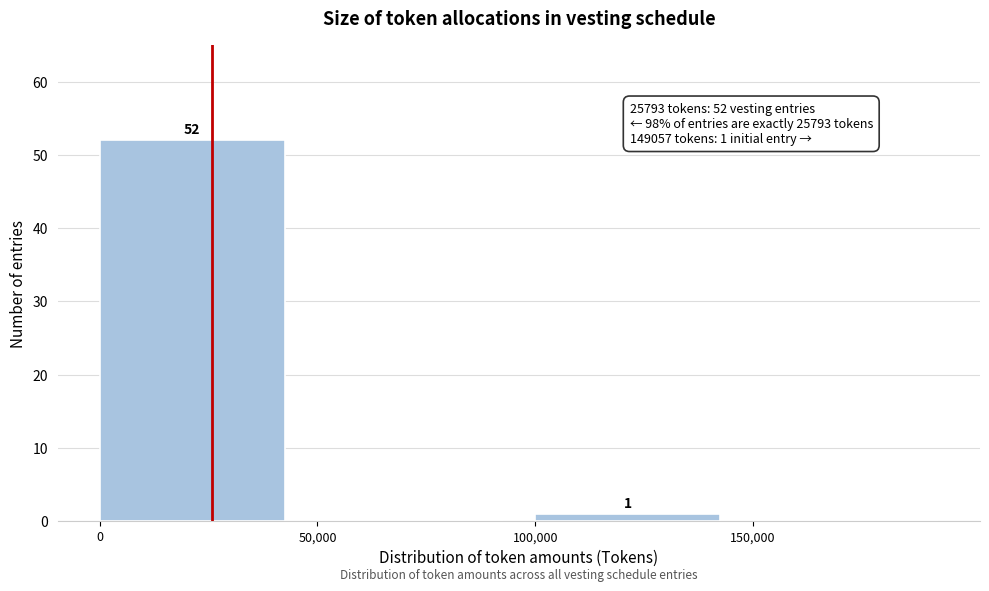

Over which range of the x-axis is the bar tallest?

0 to 50000